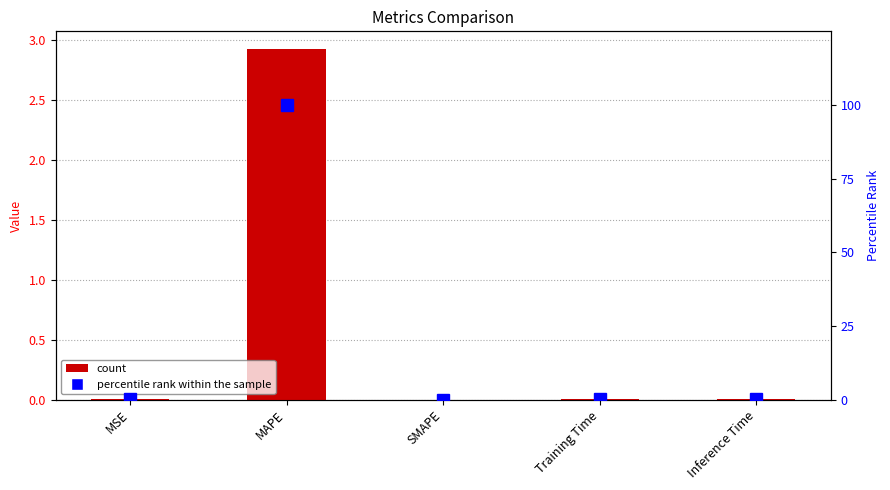

Which series has the widest spread of values?

percentile rank within the sample